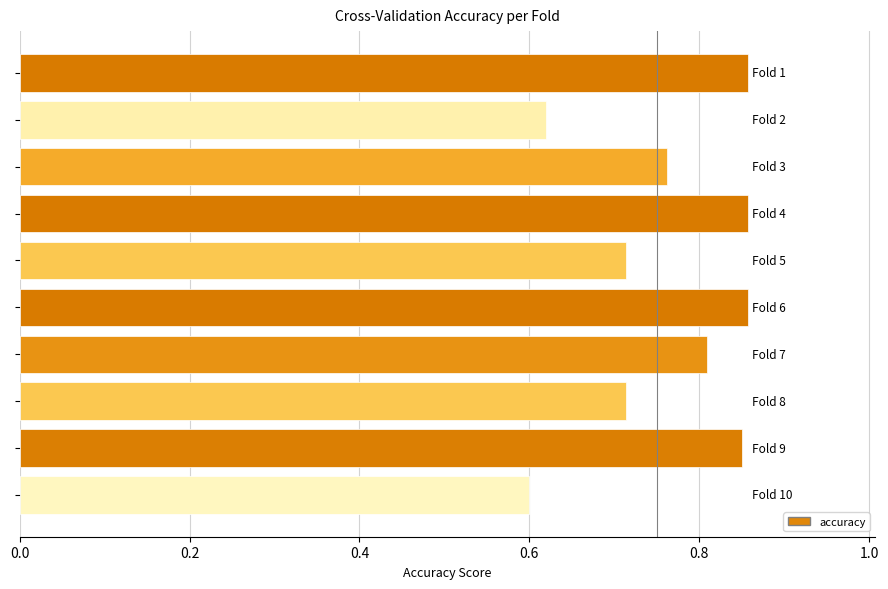

How many values are between 0 and 1?

10